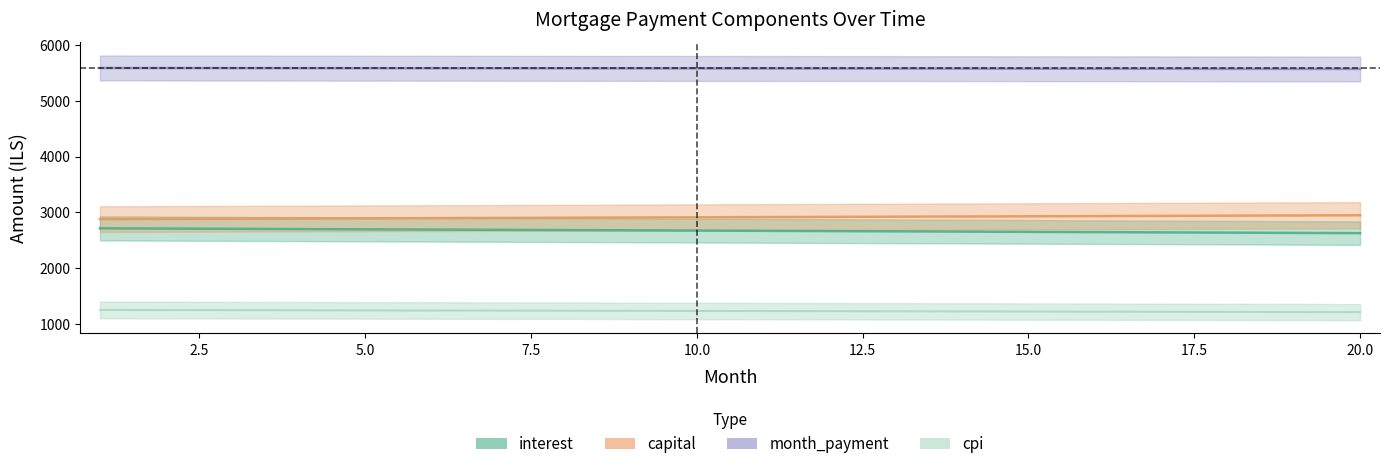

How many categories are shown in the chart?

20